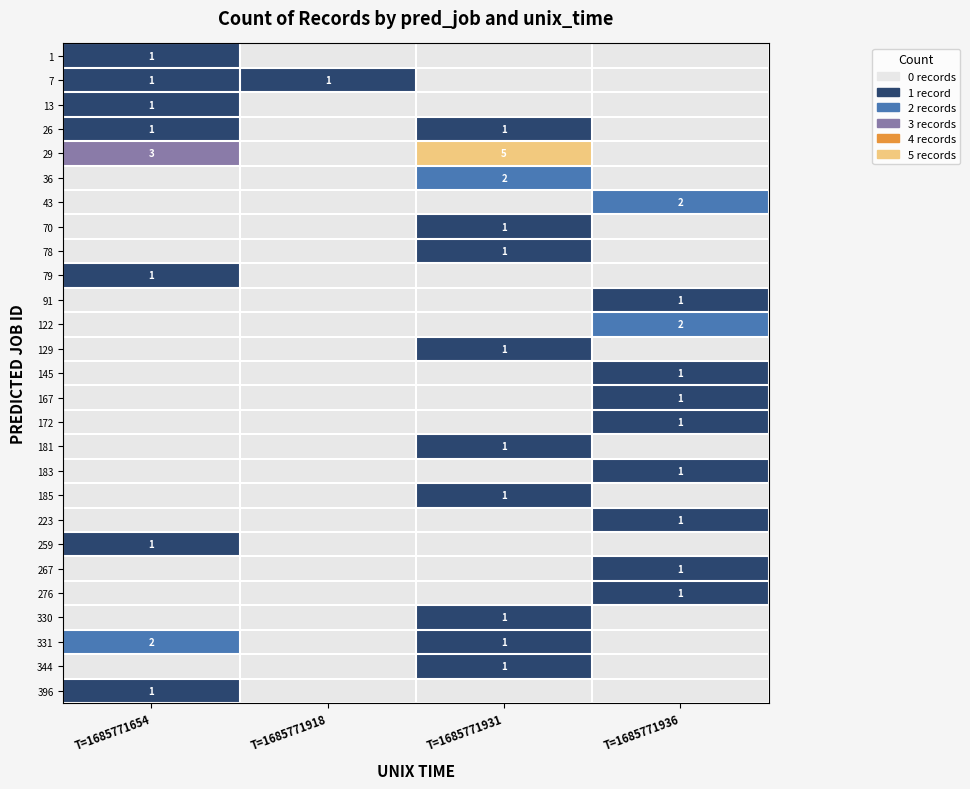

The 331 series shows 2 at T=1685771931. True or false?

False